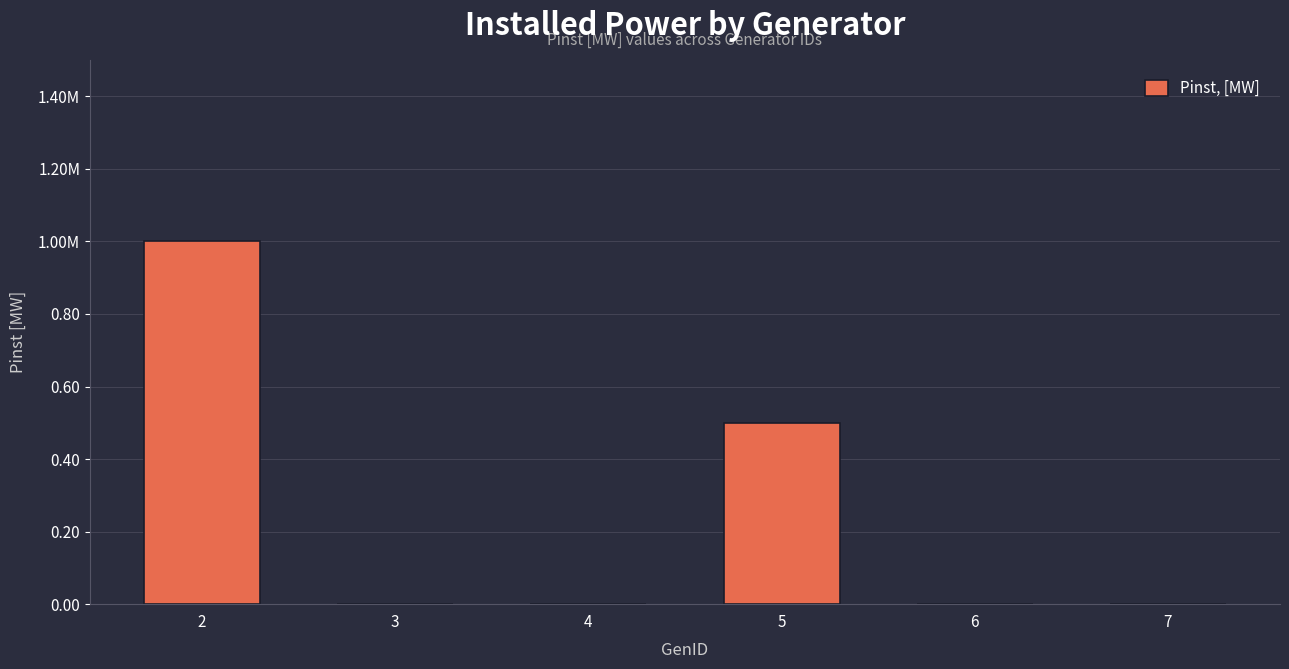

Rank the categories by value from highest to lowest.

2, 5, 3, 4, 6, 7